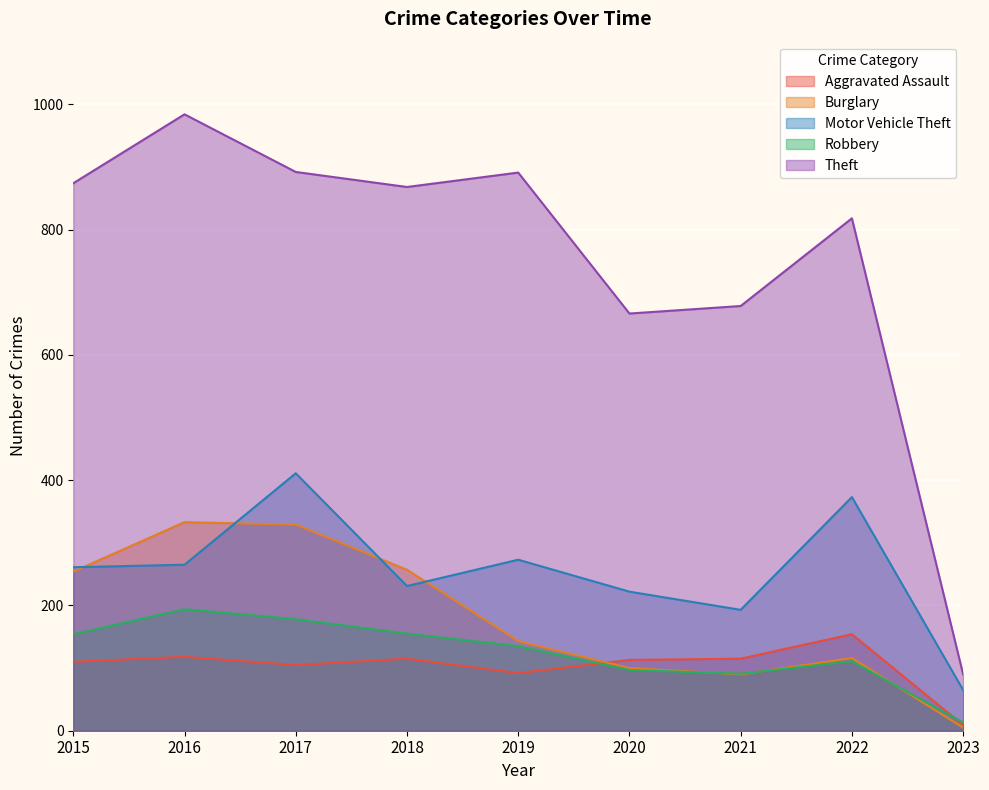

What is the sum of the Motor Vehicle Theft values at 2020 and 2023?

287